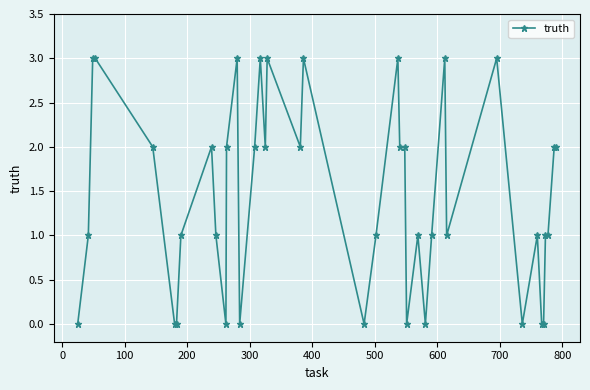

What is the maximum value shown in the chart?

3